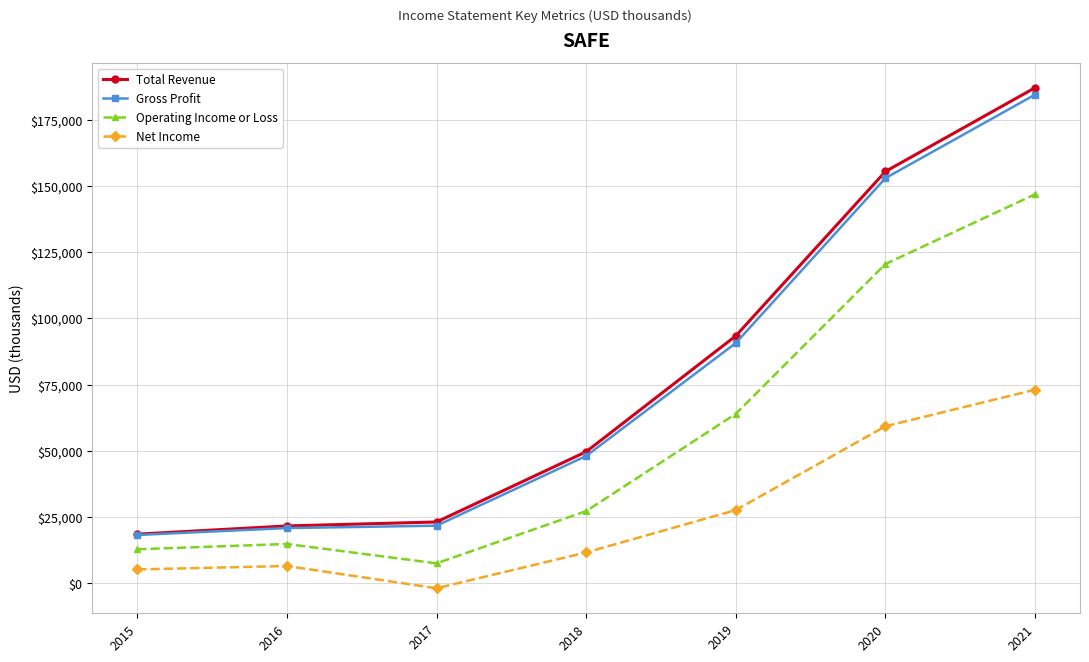

What is the difference between the maximum and minimum values in the Net Income series?

74900